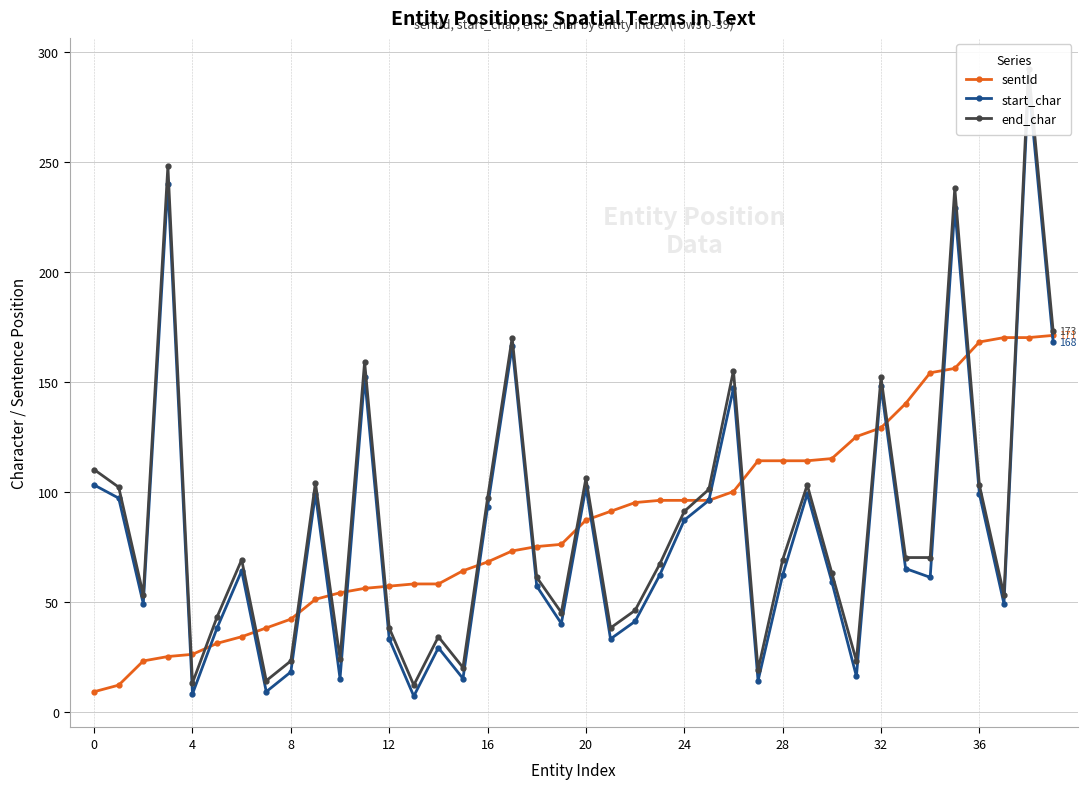

At 15, list the series in order from smallest to largest.

start_char, end_char, sentId